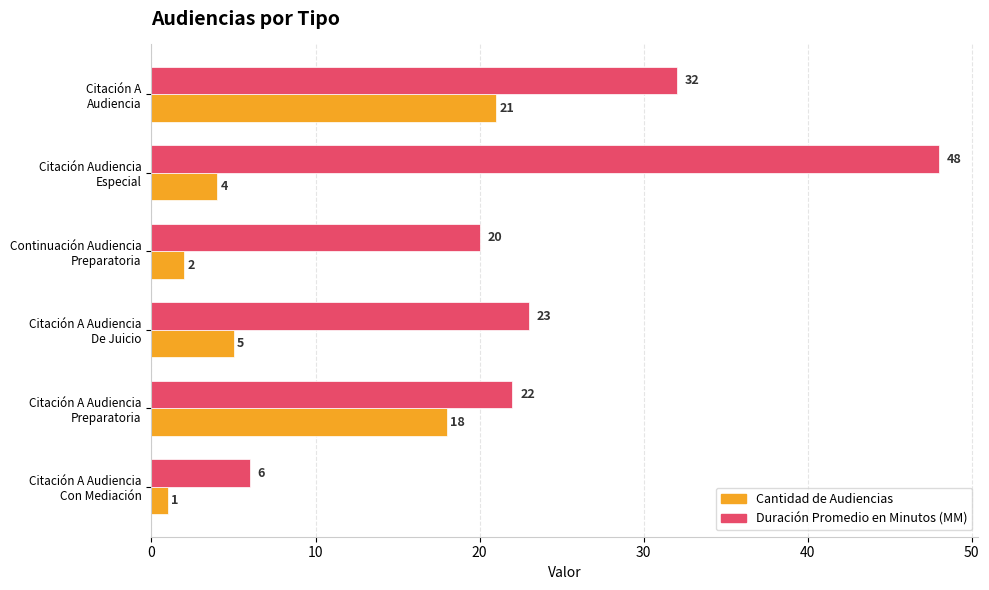

What is the maximum value shown in the chart?

48